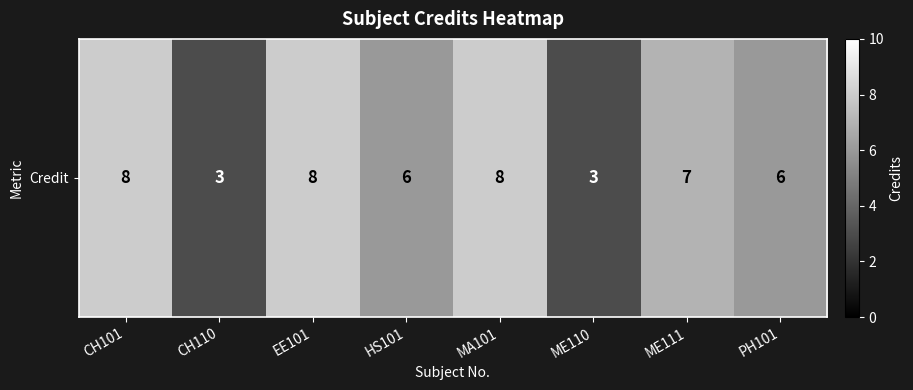

Which label corresponds to the smallest value in the chart?

CH110